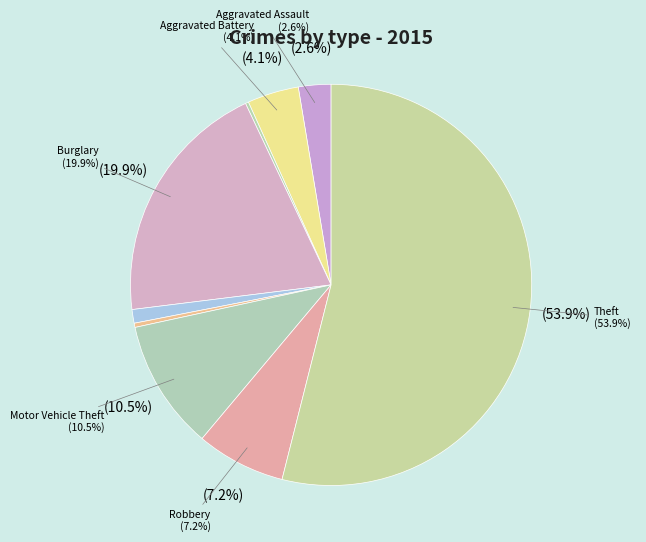

To the nearest percent, what is the combined percentage of Homicide and Criminal Sexual Assault?

1%